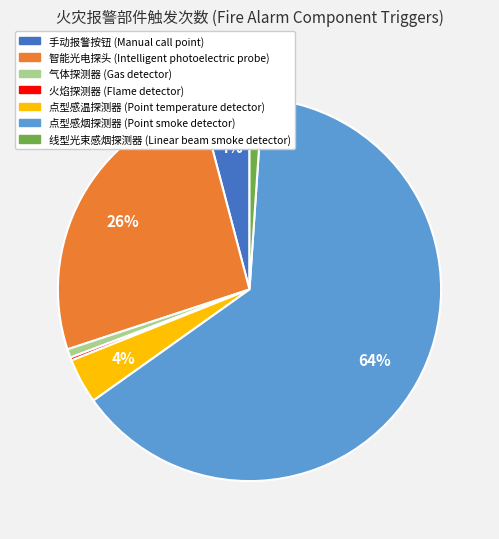

Which category has the biggest portion of the pie?

点型感烟探测器 (Point smoke detector)